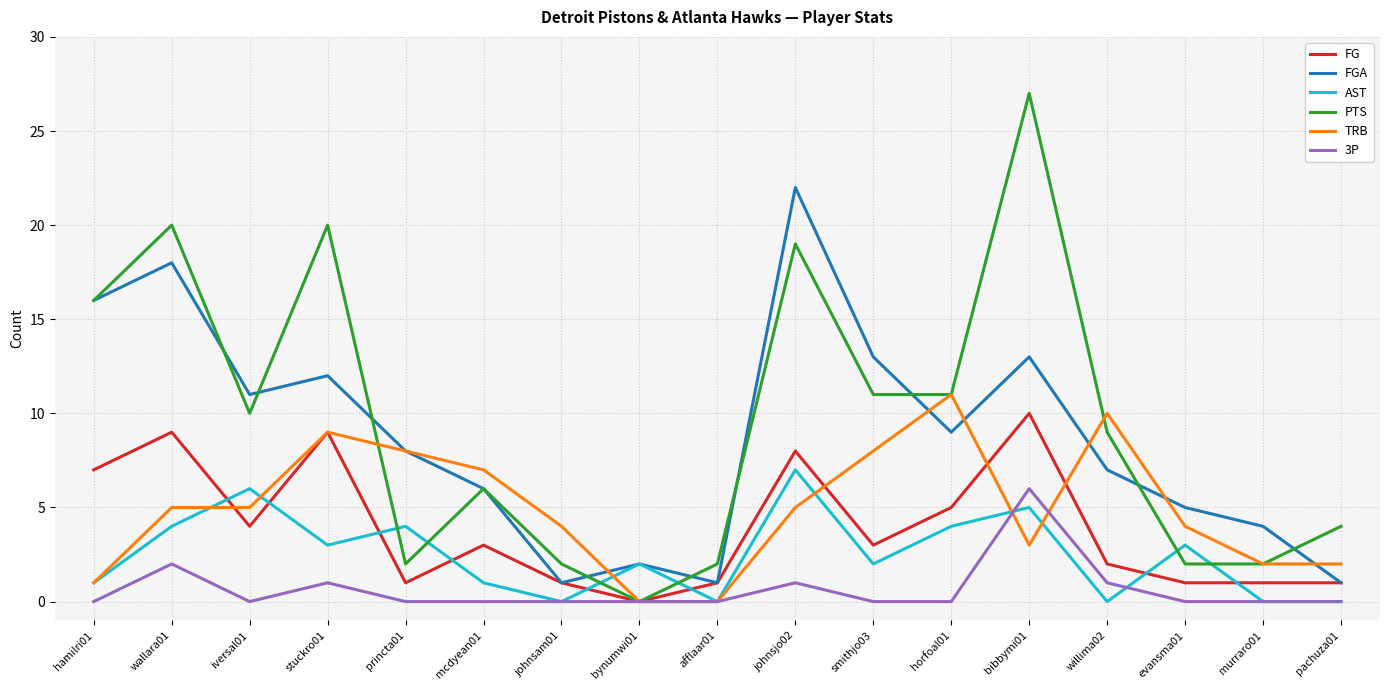

At which category does the chart reach its peak across all series?

bibbymi01